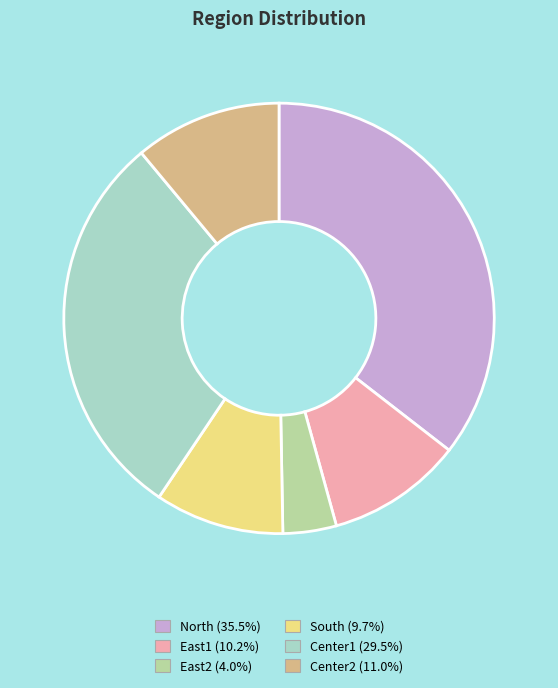

Is there a majority slice in this chart?

No